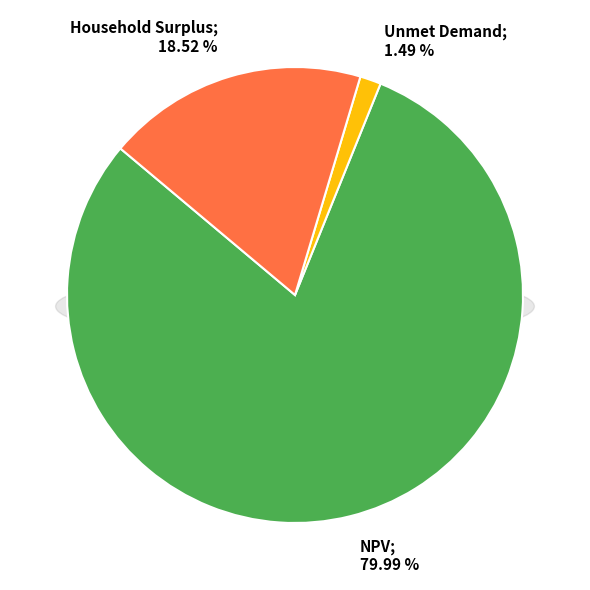

How many slices are in this pie chart?

3